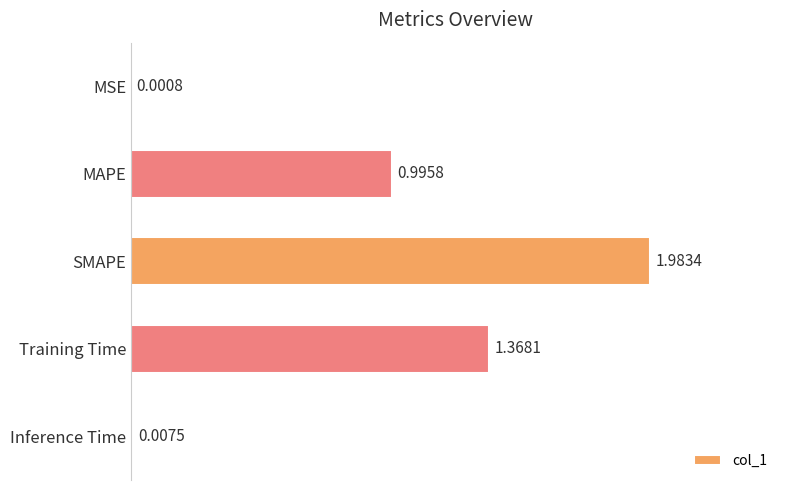

Where is the data nearest to the value 0?

MSE